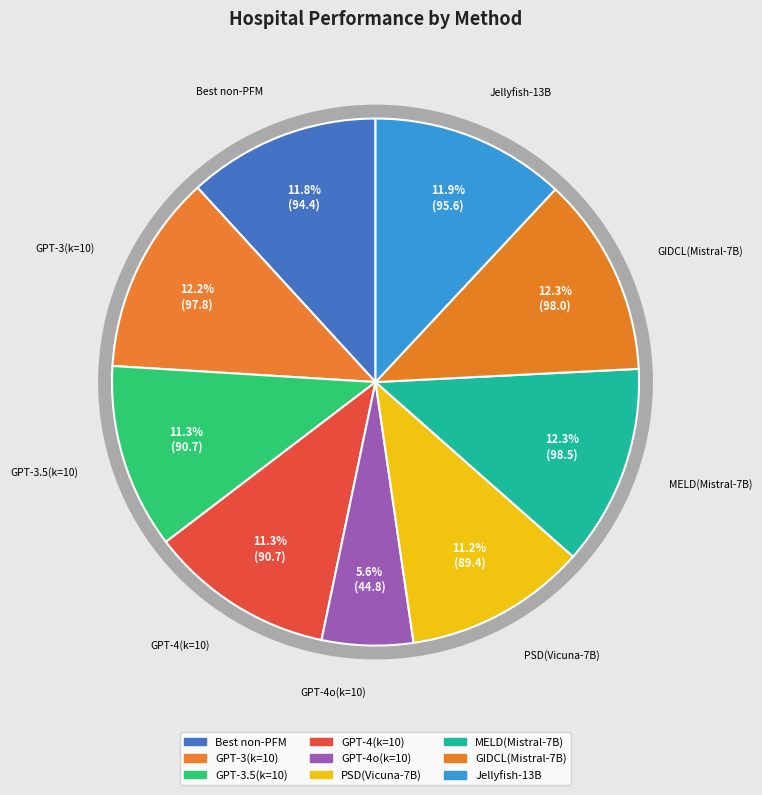

Rank the categories by value from highest to lowest.

MELD(Mistral-7B), GIDCL(Mistral-7B), GPT-3(k=10), Jellyfish-13B, Best non-PFM, GPT-3.5(k=10), GPT-4(k=10), PSD(Vicuna-7B), GPT-4o(k=10)